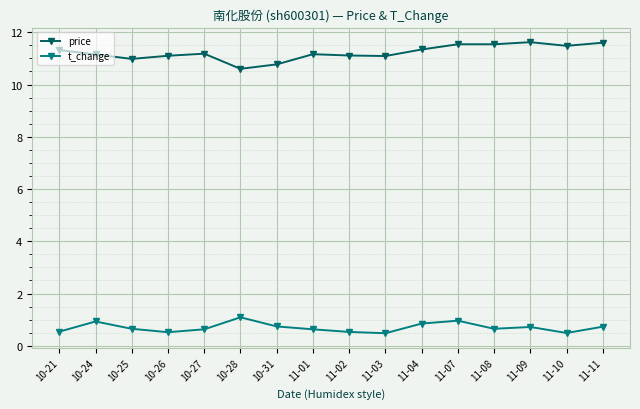

What is the minimum value for t_change?

0.5